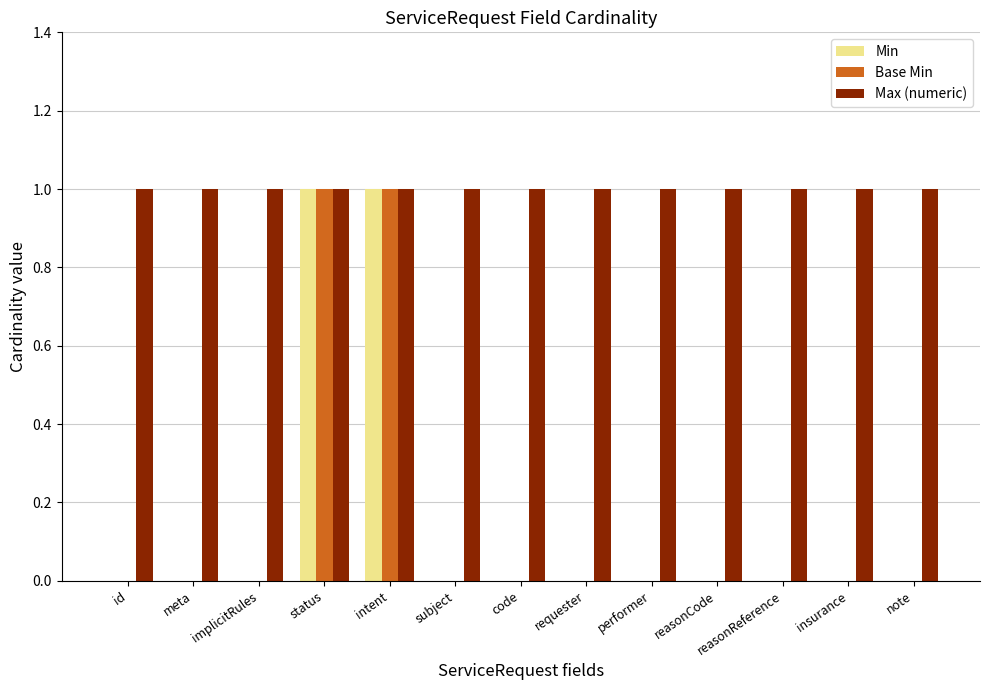

The value of Base Min at intent is 2. True or false?

False